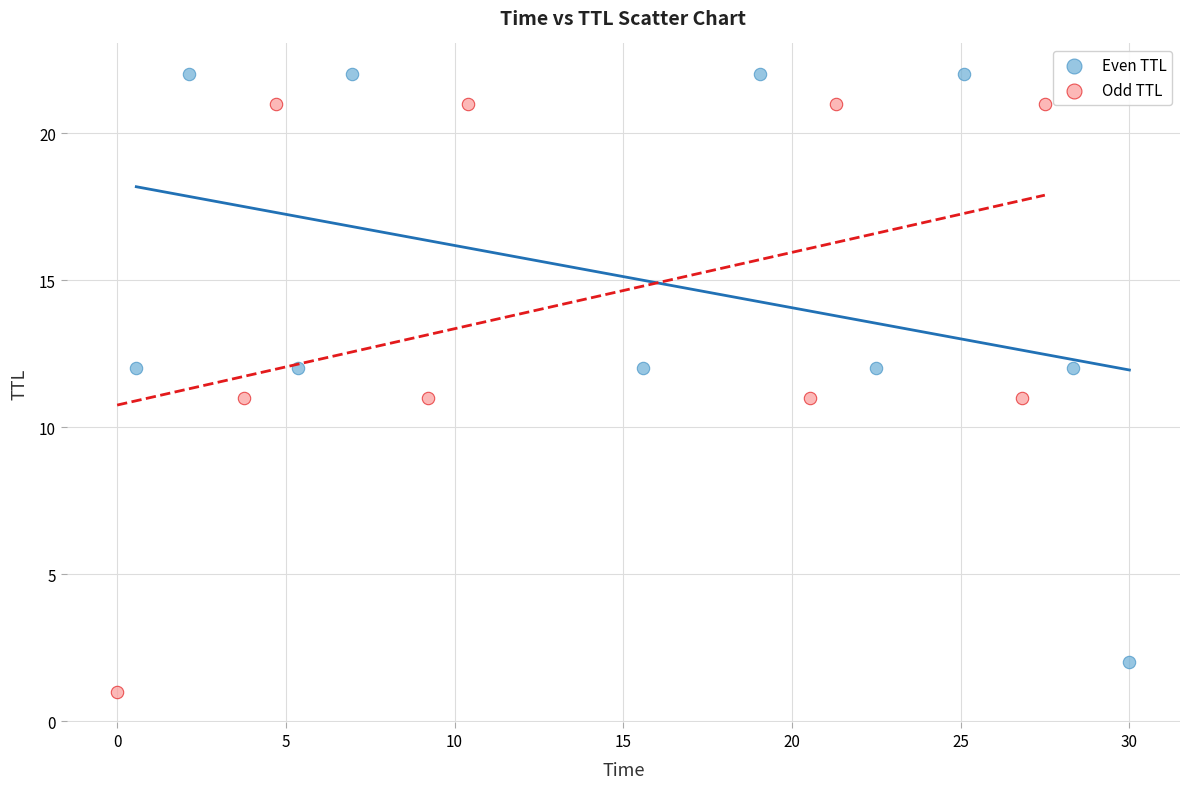

Which series reaches the maximum Y coordinate?

Even TTL